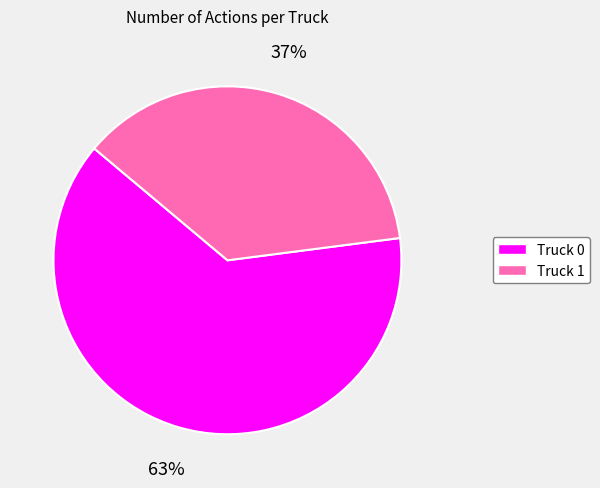

What is the ratio of the value at Truck 0 to the value at Truck 1?

1.7